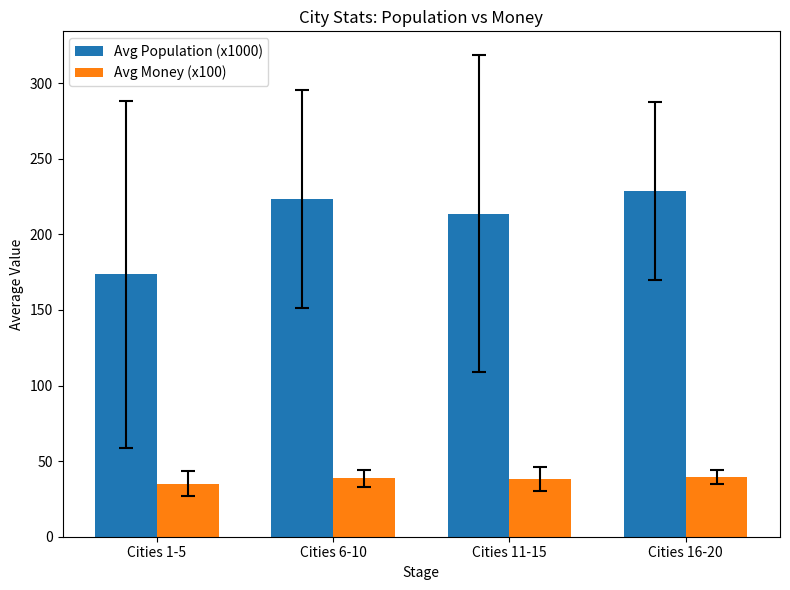

List the series in order of their overall mean, highest first.

Avg Population (x1000), Avg Money (x100)